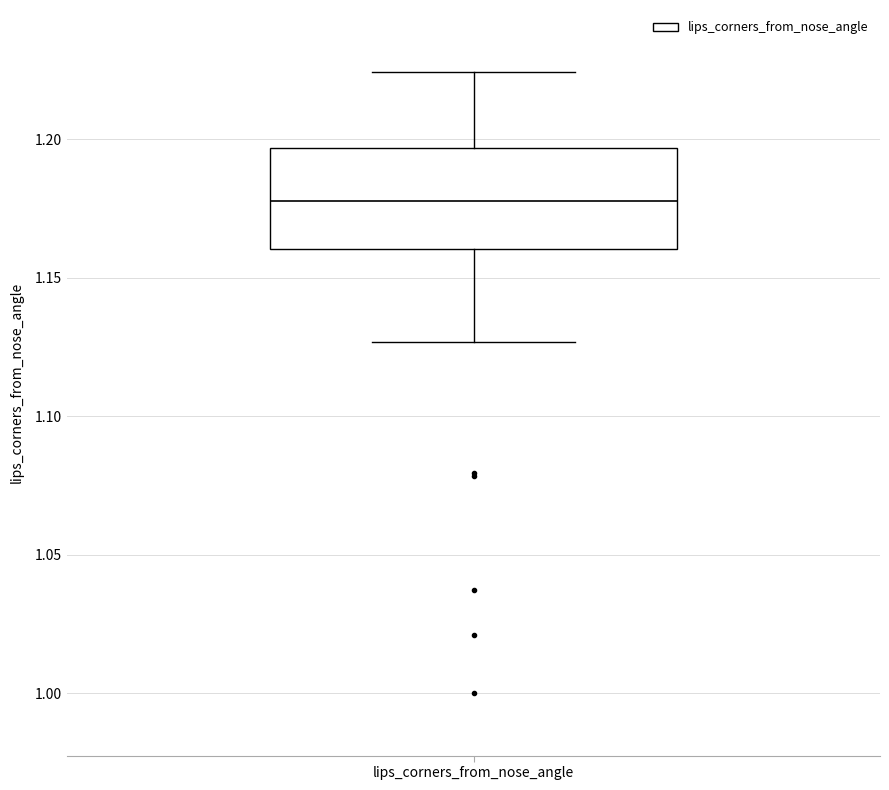

Where does the upper whisker of the box for lips_corners_from_nose_angle end on the y-axis? The values are not printed on the chart, so give them approximately, as read against the axis.

1.225